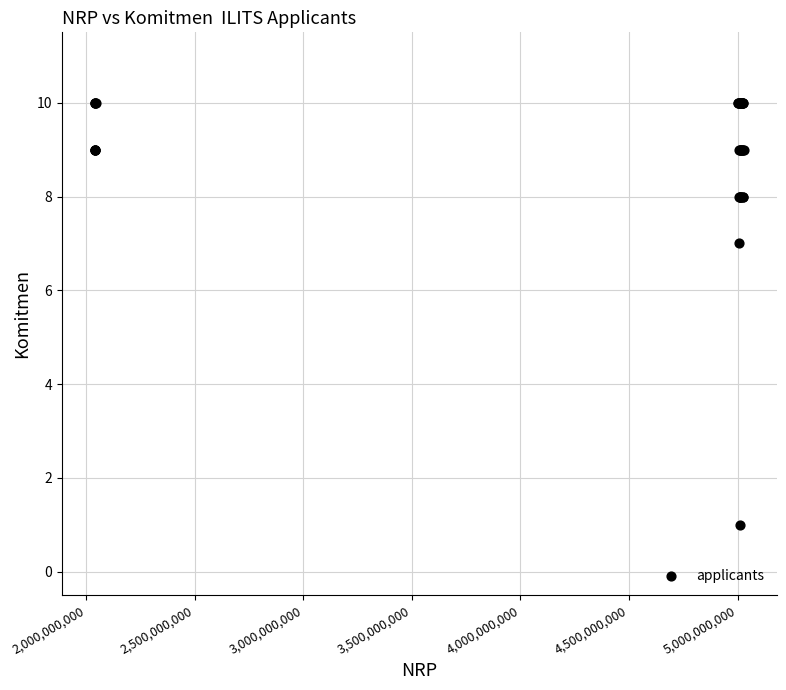

What Y value in the scatter plot is closest to 5?

7